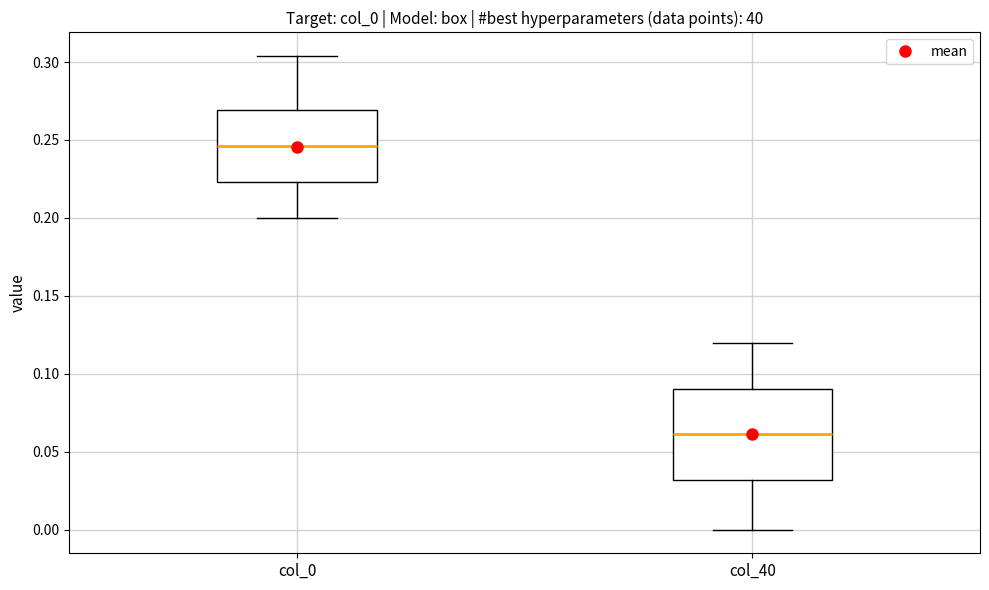

Where does the lower whisker of the box for col_40 end on the y-axis? The values are not printed on the chart, so give them approximately, as read against the axis.

0.000